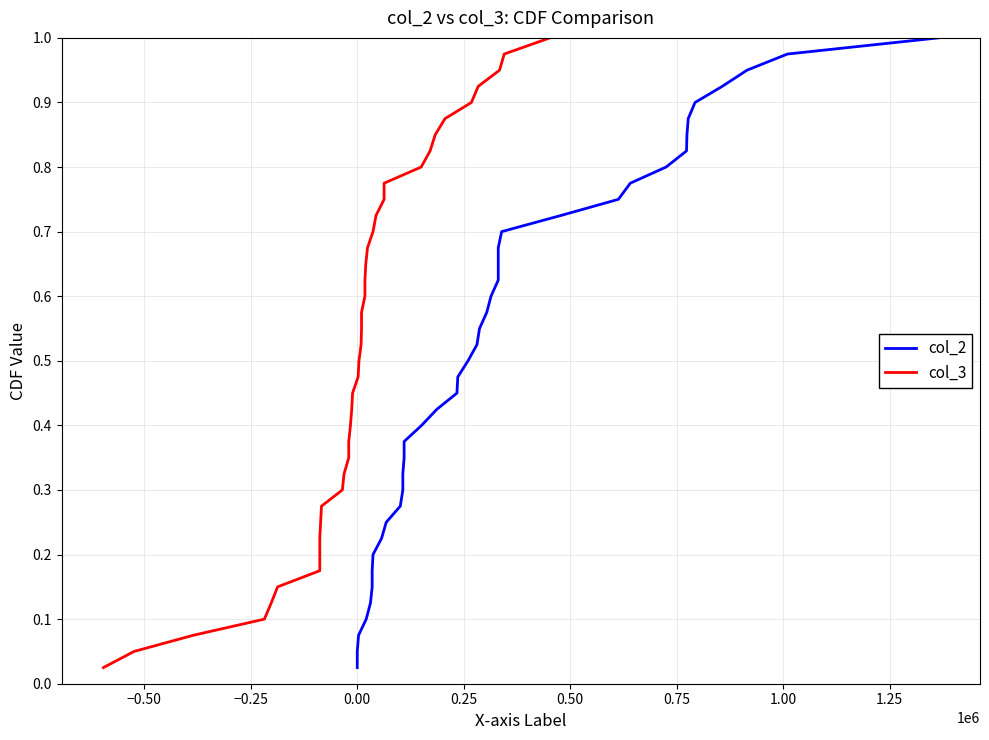

The col_2 series shows 1.0 at 22. True or false?

False